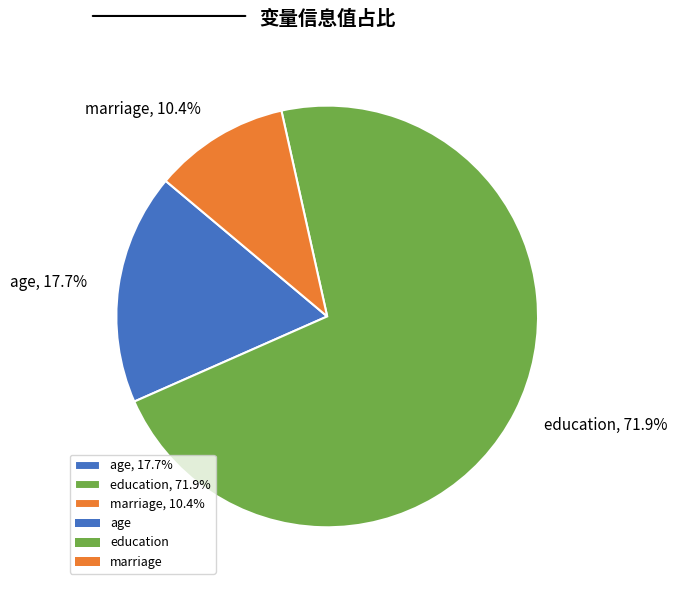

Between age and education, which is larger?

education